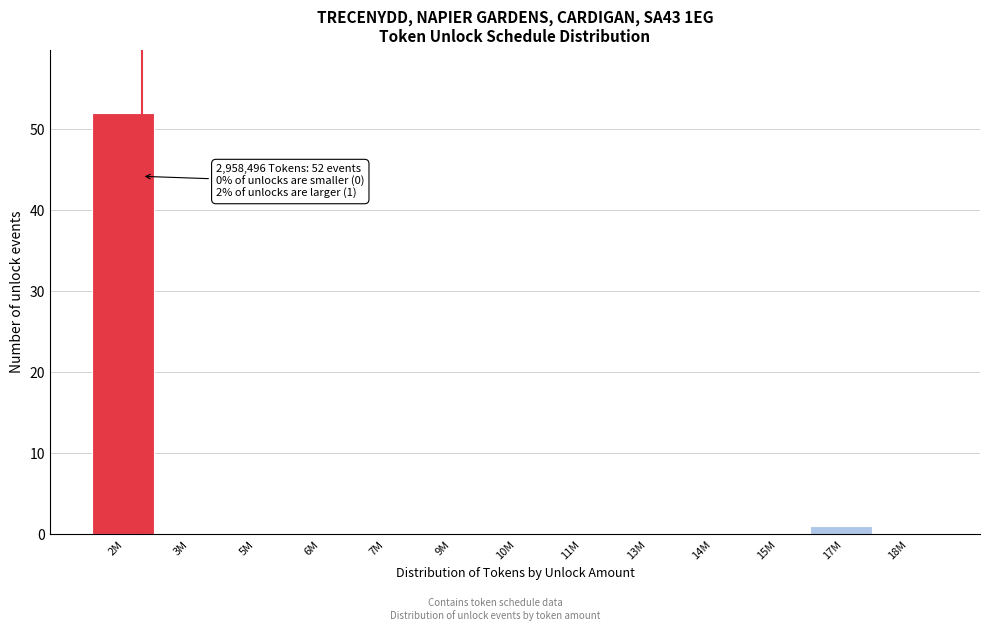

Reading left to right, what are all the values shown in this chart?

2M=52	3M=0	5M=0	6M=0	7M=0	9M=0	10M=0	11M=0	13M=0	14M=0	15M=0	17M=1	18M=0